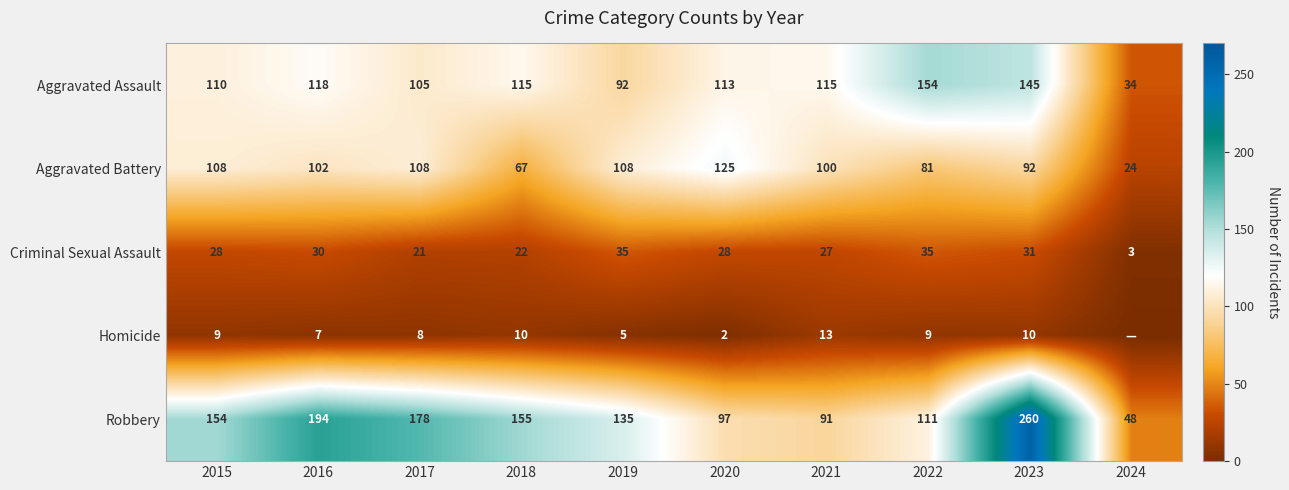

Between 2016 and 2022, which series saw the biggest shift?

Robbery